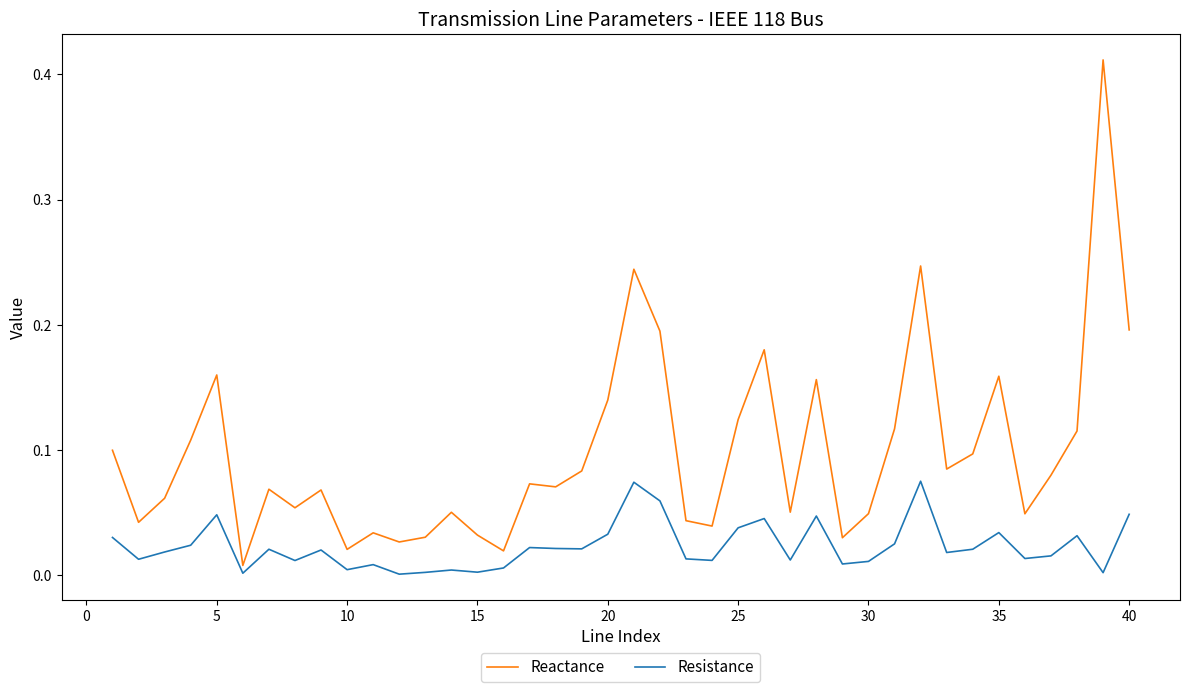

Which series has the widest spread of values?

Reactance